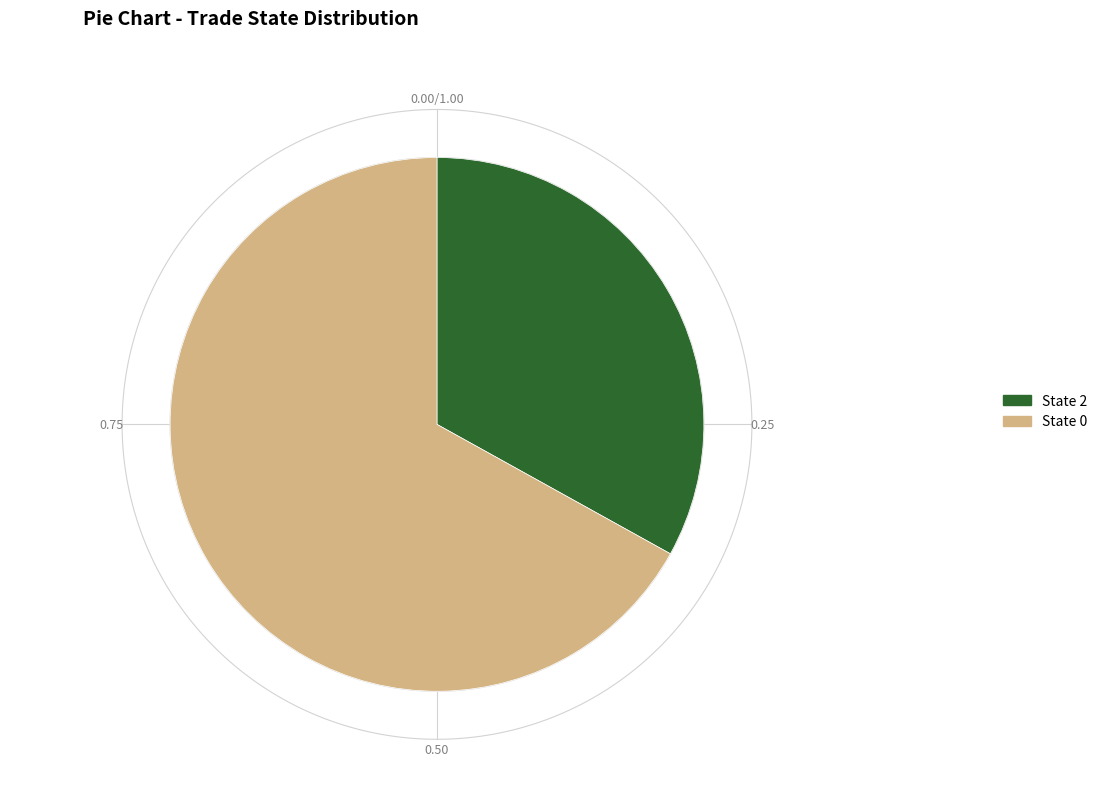

Is there a majority slice in this chart?

Yes